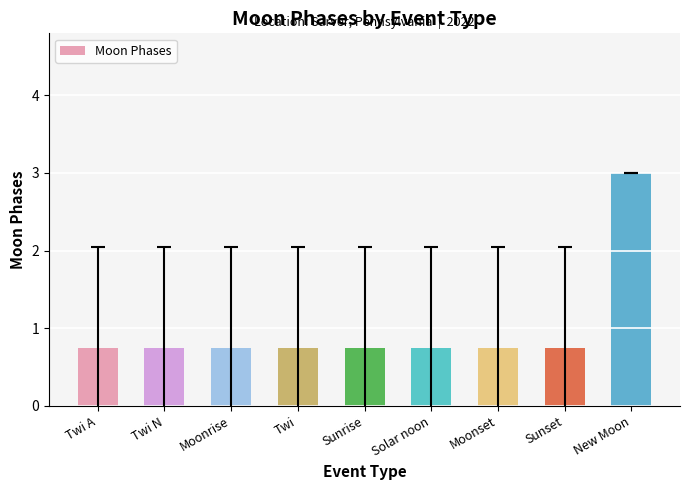

What is the label of the 5th bar from the left?

Sunrise